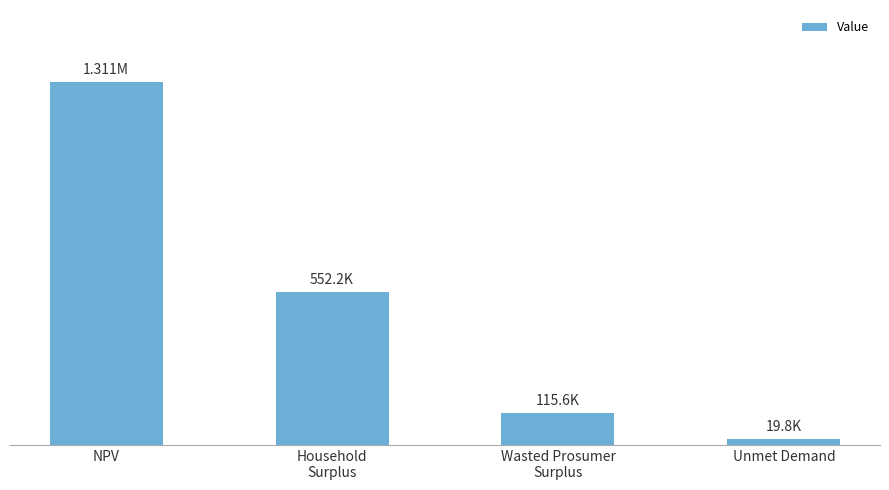

Read the value at NPV.

1310910.6